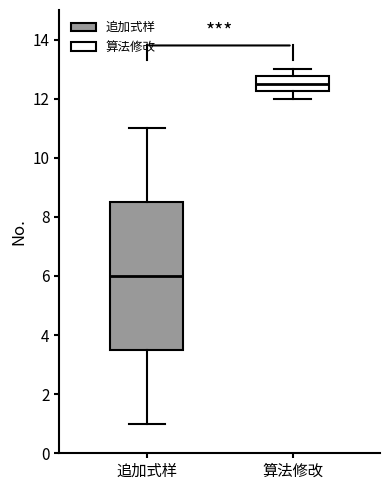

Reading left to right, read every box against the y-axis: the position of its median line, the range the box covers, and the ends of its whiskers. The values are not printed on the chart, so give them approximately, as read against the axis.

追加式样: median 6.0, box 3.6 to 8.6, whiskers 1.0 to 11.0
算法修改: median 12.6, box 12.2 to 12.8, whiskers 12.0 to 13.0